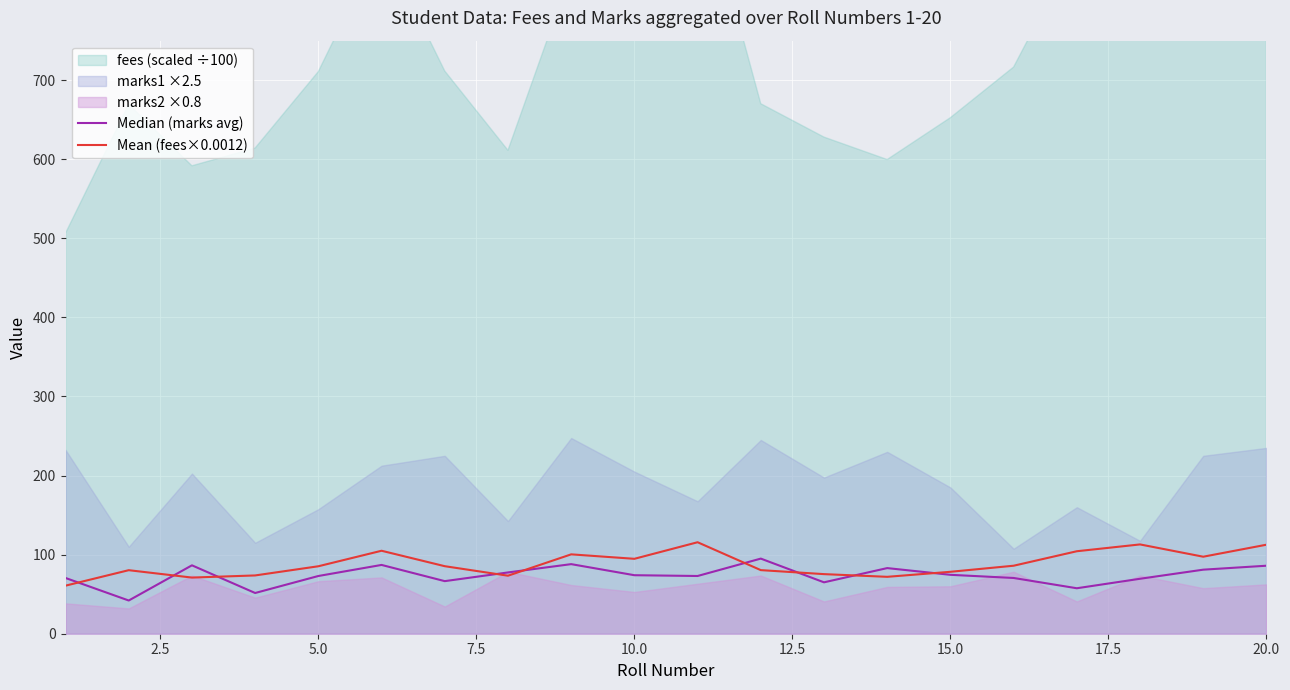

How many interior local valleys does the Mean (fees×0.0012) series have?

5